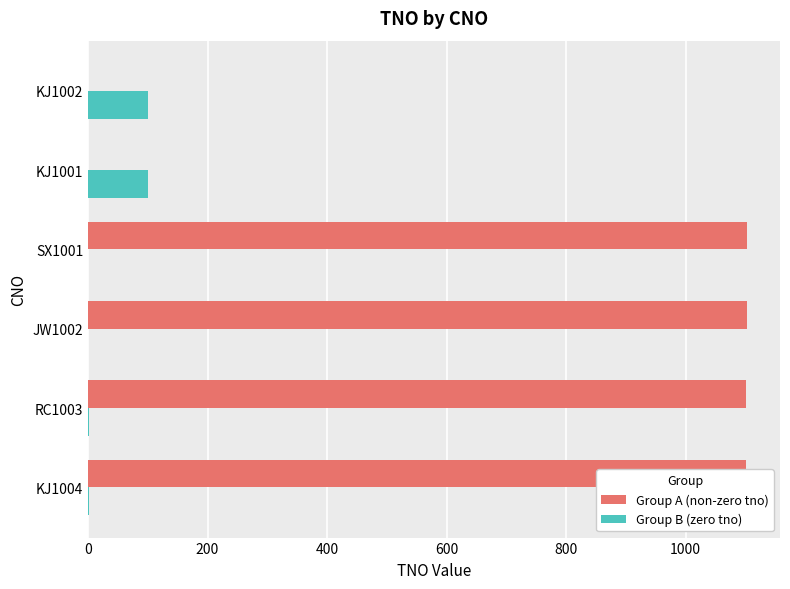

How many distinct data groups are displayed?

2